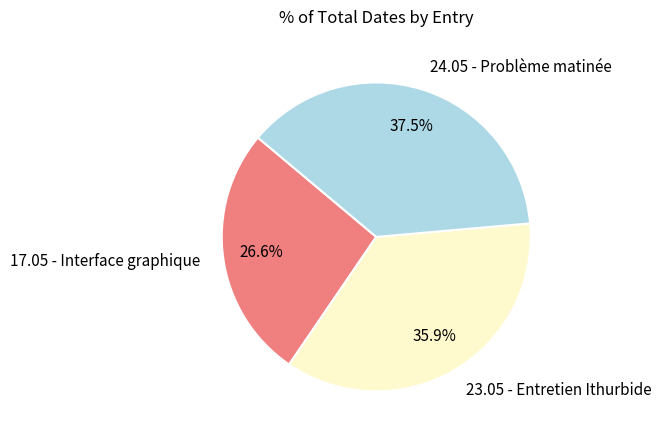

To the nearest percent, what is the difference between the largest and smallest slice percentages?

11%